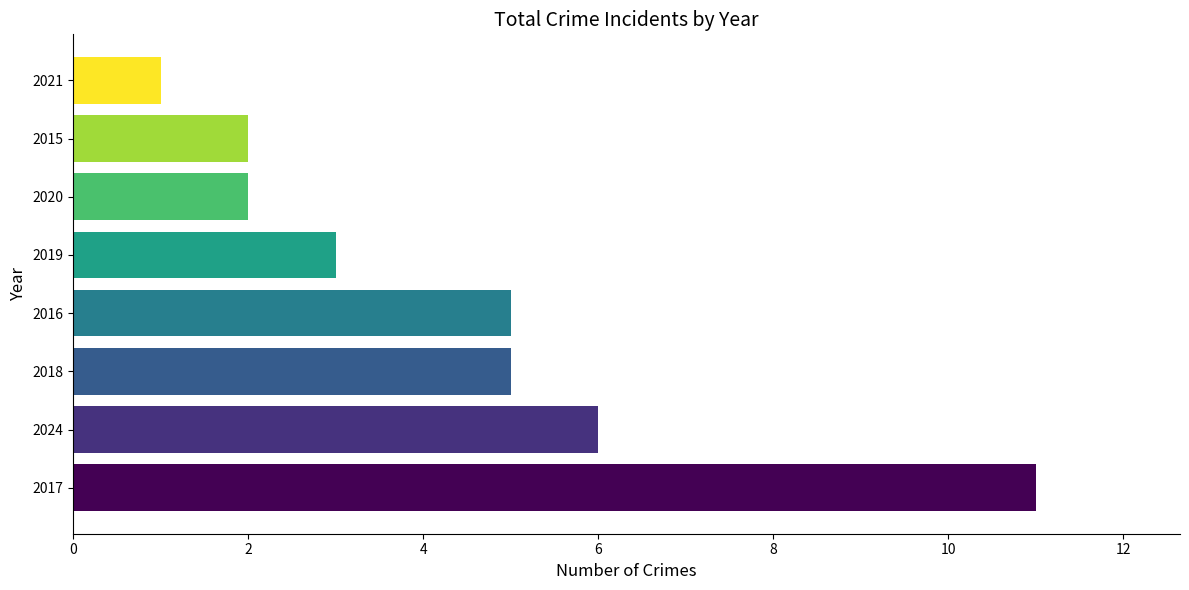

Which category has the lowest value across all series?

2021